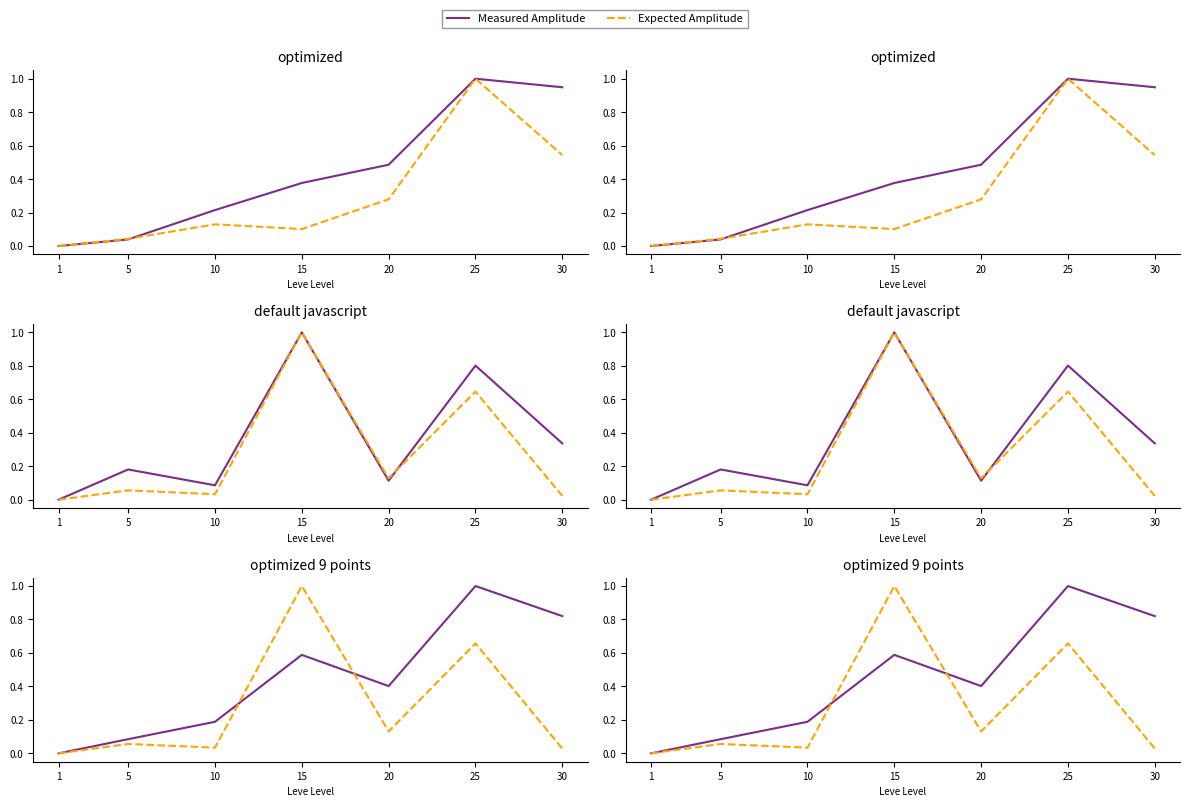

Which series has the largest total across all categories?

Measured Amplitude